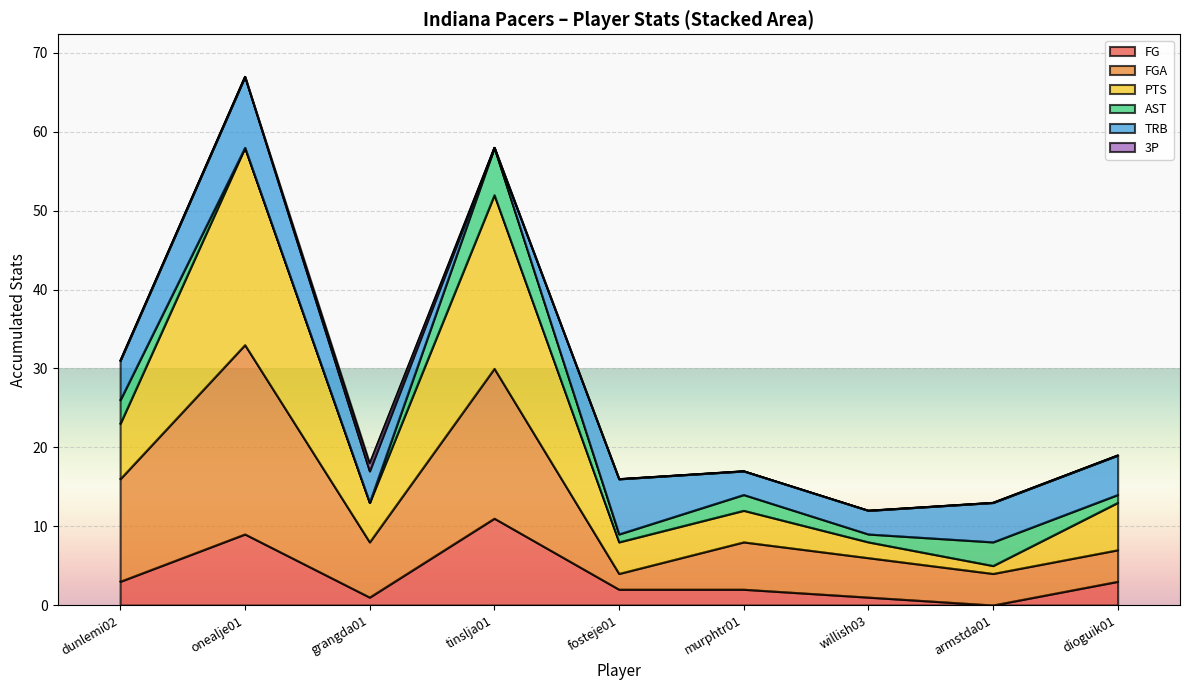

At which category is the sum across all series the highest?

onealje01